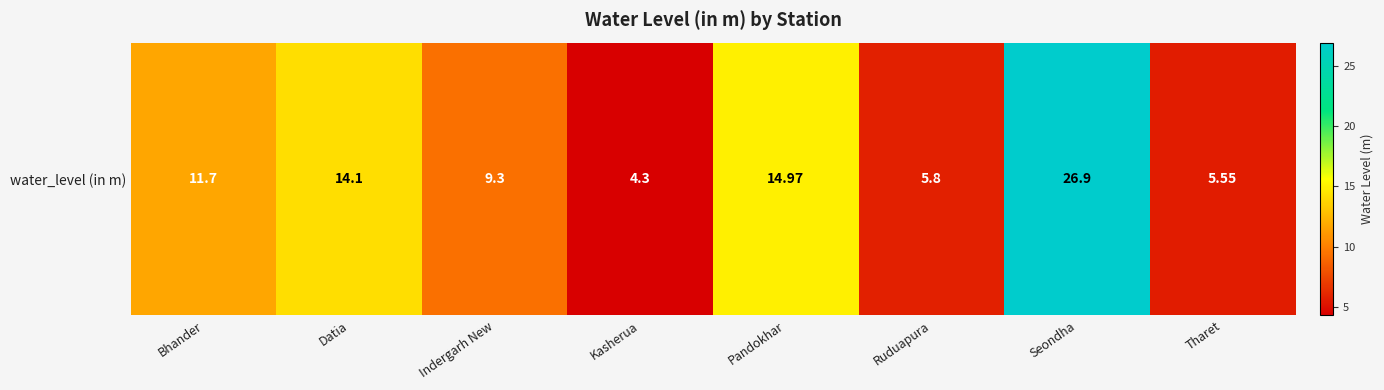

What is the difference between the values at Bhander and Ruduapura?

5.9